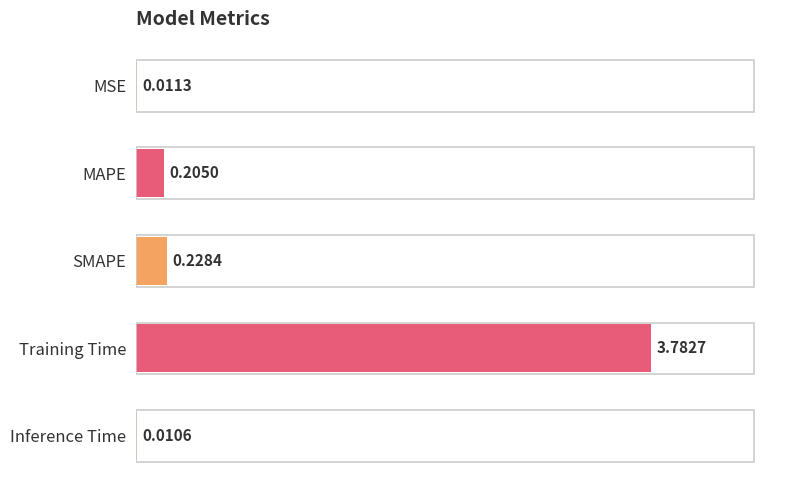

Which has a higher value, Inference Time or SMAPE?

SMAPE